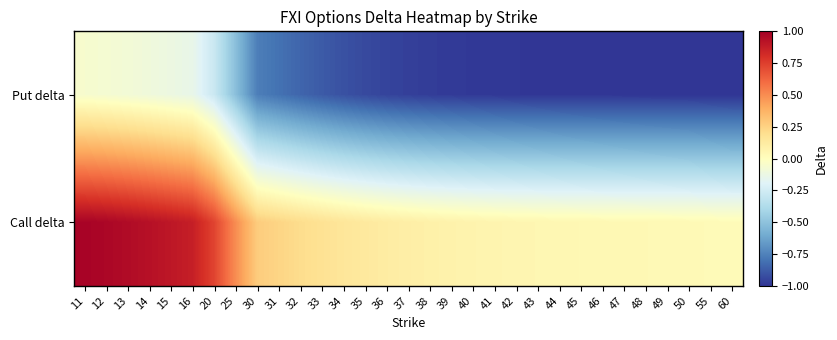

Reading left to right, list all the values displayed in this chart.

Put delta: 11=-0.1	12=-0.1	13=-0.1	14=-0.1	15=-0.1	16=-0.1	20=-0.3	25=-0.5	30=-0.8	31=-0.8	32=-0.8	33=-0.9	34=-0.9	35=-0.9	36=-1.0	37=-1.0	38=-1.0	39=-1.0	40=-1.0	41=-1.0	42=-1.0	43=-1.0	44=-1.0	45=-1.0	46=-1.0	47=-1.0	48=-1.0	49=-1.0	50=-1.0	55=-1.0	60=-1.0
Call delta: 11=1.0	12=1.0	13=0.9	14=0.9	15=0.9	16=0.9	20=0.7	25=0.5	30=0.3	31=0.2	32=0.2	33=0.2	34=0.2	35=0.1	36=0.1	37=0.1	38=0.1	39=0.1	40=0.1	41=0.1	42=0.1	43=0.1	44=0.0	45=0.0	46=0.0	47=0.0	48=0.0	49=0.0	50=0.0	55=0.0	60=0.0